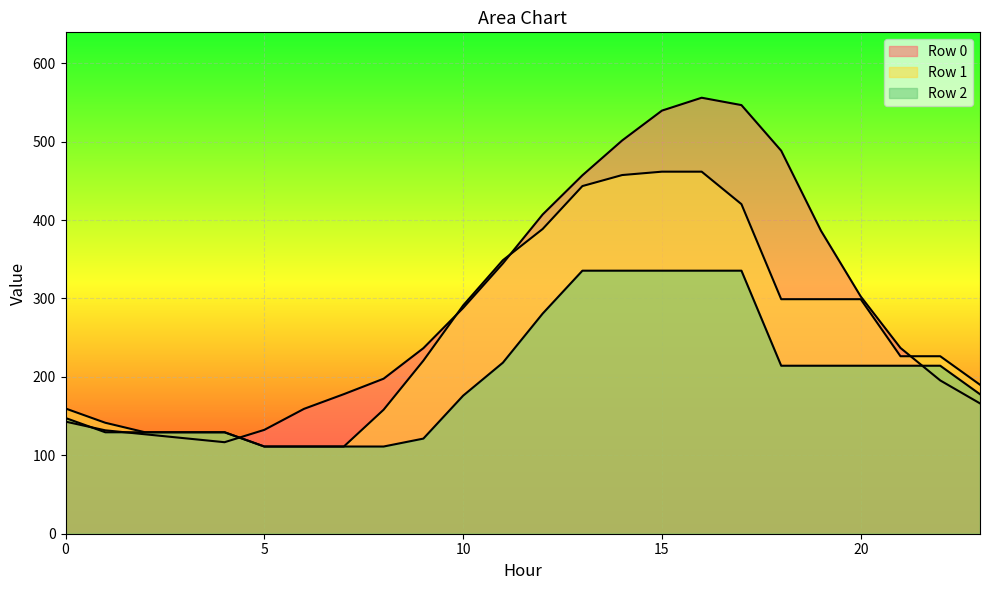

What is the average value of the Row 2 series?

201.3